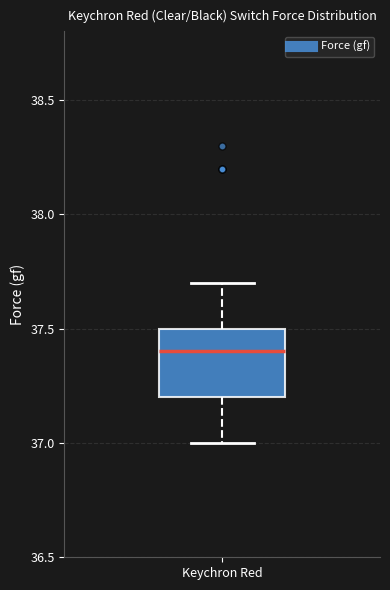

Read this box plot against the y-axis: the position of the median line, the range covered by the box, and the ends of both whiskers. The values are not printed on the chart, so give them approximately, as read against the axis.

median 37.4, box 37.2 to 37.5, whiskers 37.0 to 37.7